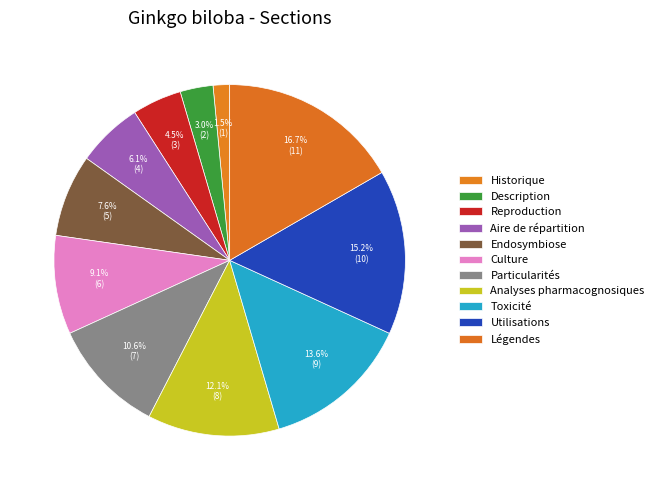

Which has a higher value, Particularités or Toxicité?

Toxicité